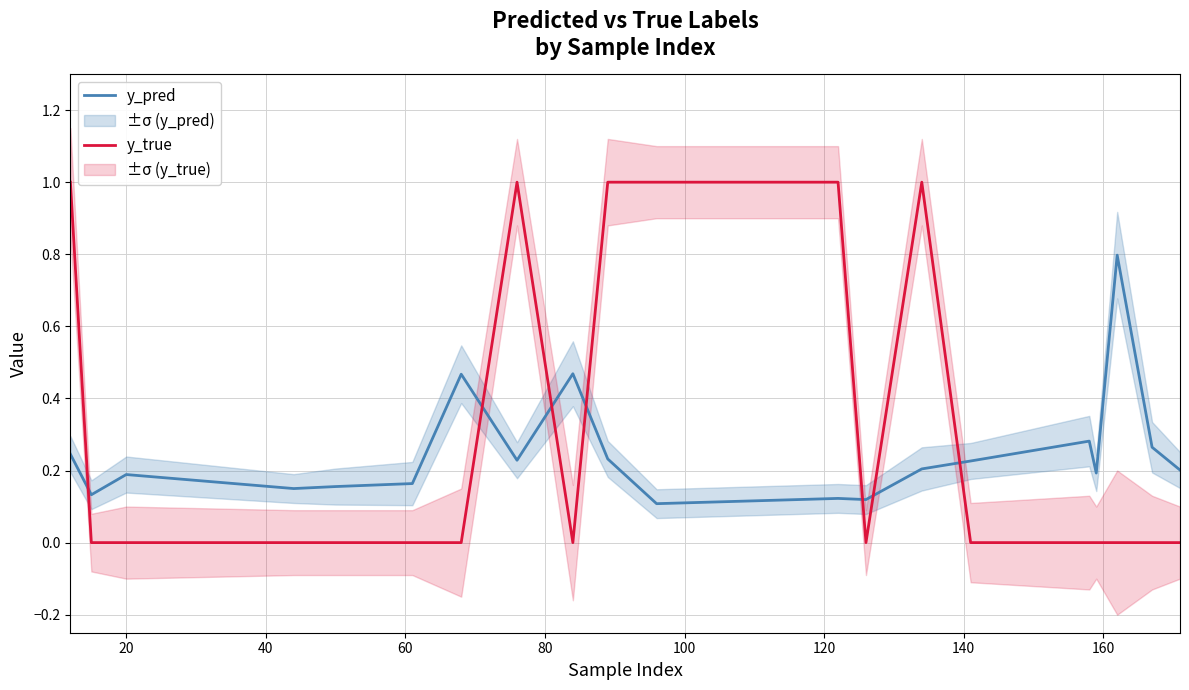

Which category has the lowest value across all series?

20